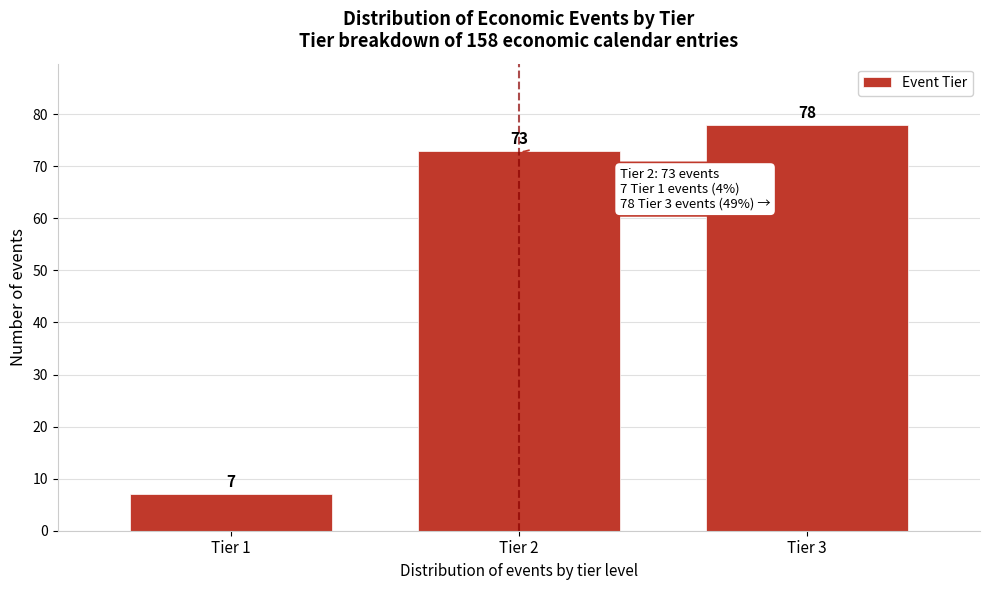

Reading left to right, extract all data points from this chart.

7	73	78